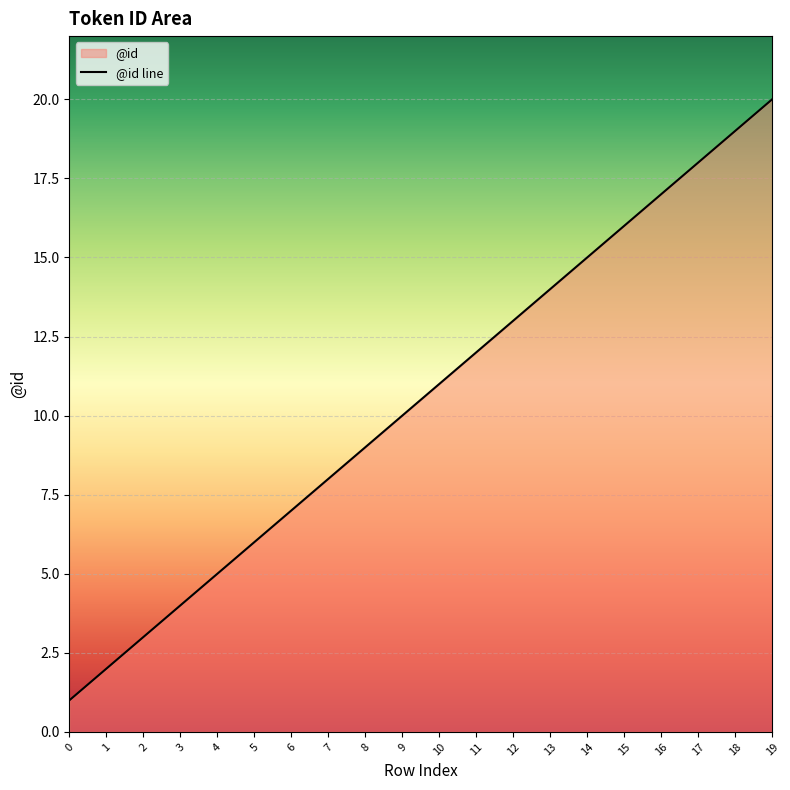

How many data points are above 11?

9